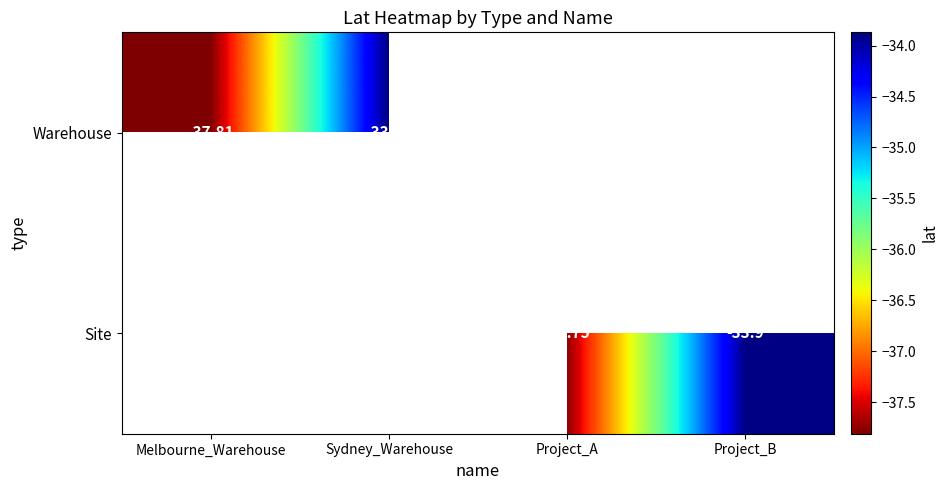

Which has a higher value, Project_A or Sydney_Warehouse?

Sydney_Warehouse